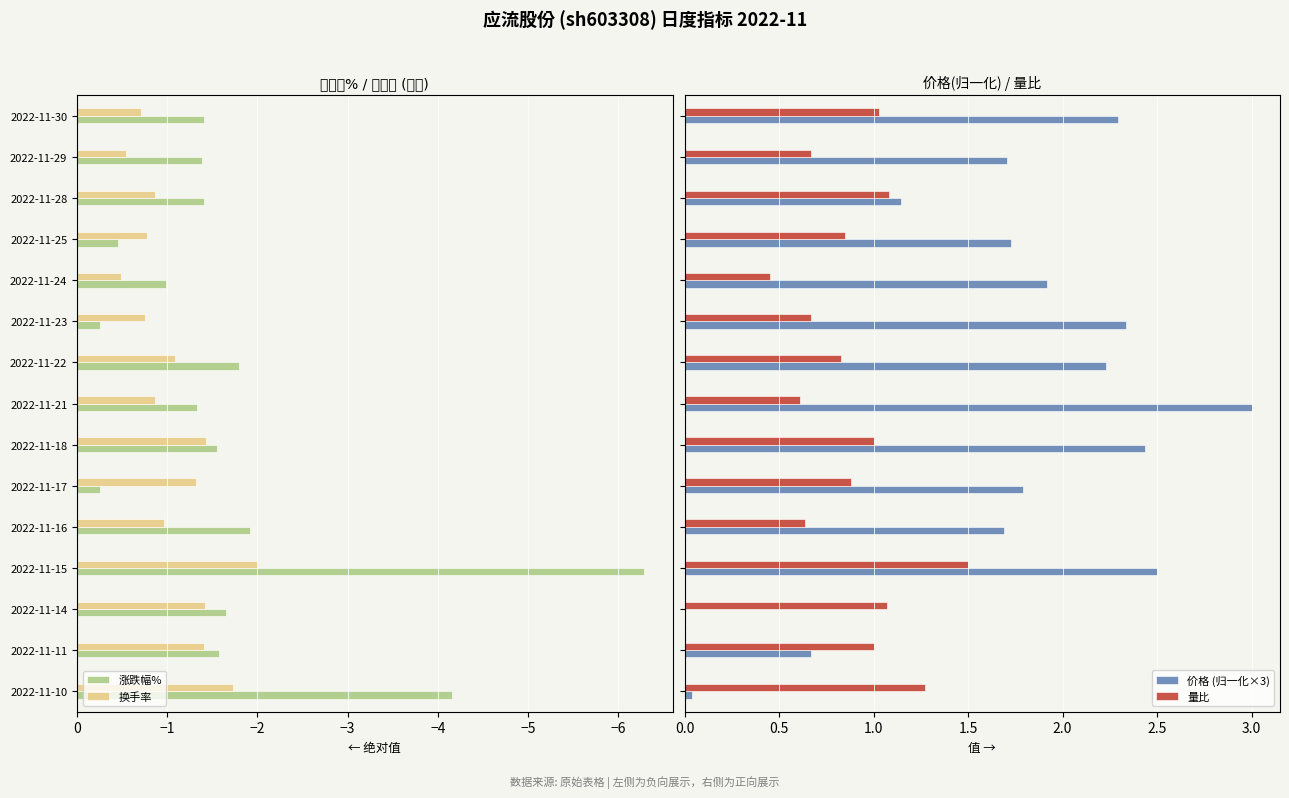

True or false: 换手率 has a value of -1.4 at 2022-11-18.

True